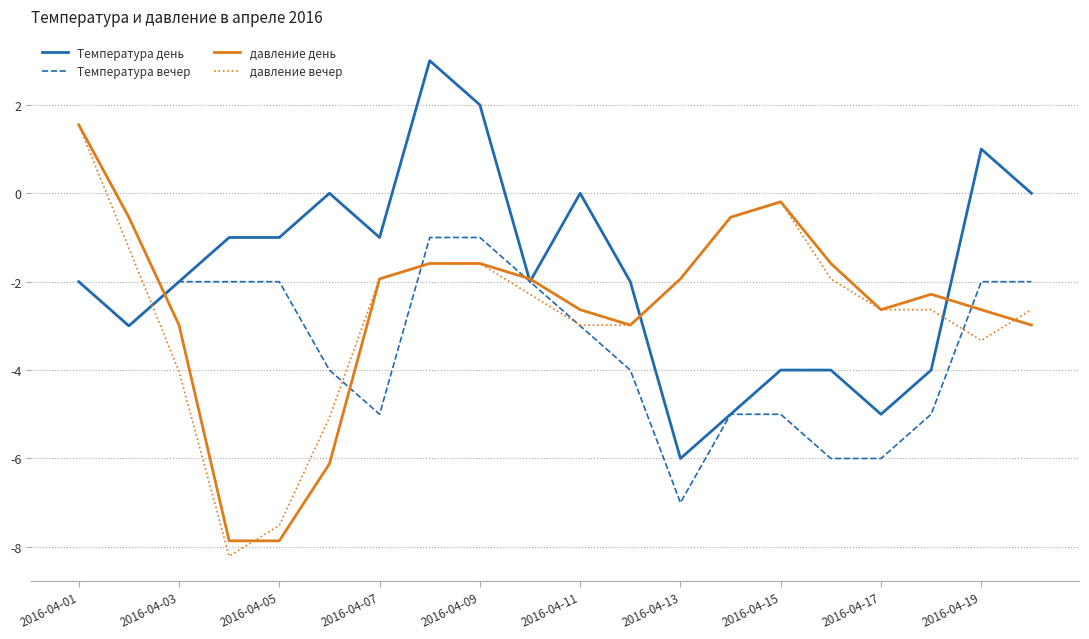

Reading left to right, transcribe all the data shown in this chart.

Температура день: -2.0	-3.0	-2.0	-1.0	-1.0	0.0	-1.0	3.0	2.0	-2.0	0.0	-2.0	-6.0	-5.0	-4.0	-4.0	-5.0	-4.0	1.0	0.0
Температура вечер: -2.0	-3.0	-2.0	-2.0	-2.0	-4.0	-5.0	-1.0	-1.0	-2.0	-3.0	-4.0	-7.0	-5.0	-5.0	-6.0	-6.0	-5.0	-2.0	-2.0
давление день: 1.5	-0.5	-3.0	-7.9	-7.9	-6.1	-1.9	-1.6	-1.6	-1.9	-2.6	-3.0	-1.9	-0.5	-0.2	-1.6	-2.6	-2.3	-2.6	-3.0
давление вечер: 1.5	-1.2	-4.0	-8.2	-7.5	-5.1	-1.9	-1.6	-1.6	-2.3	-3.0	-3.0	-1.9	-0.5	-0.2	-1.9	-2.6	-2.6	-3.3	-2.6